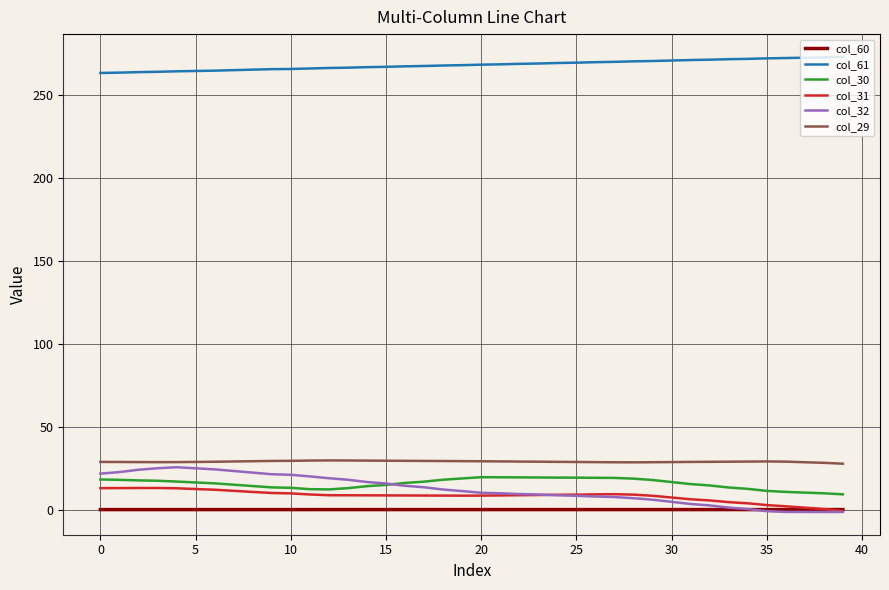

True or false: col_31 and col_61 cross at least once.

False